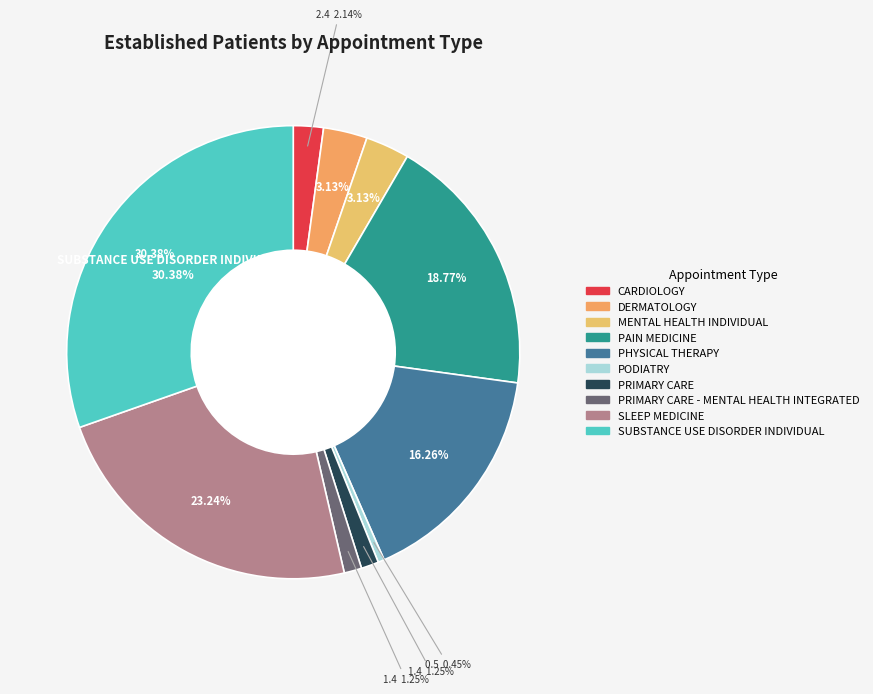

What percentage is NOT represented by PAIN MEDICINE?

81.2%